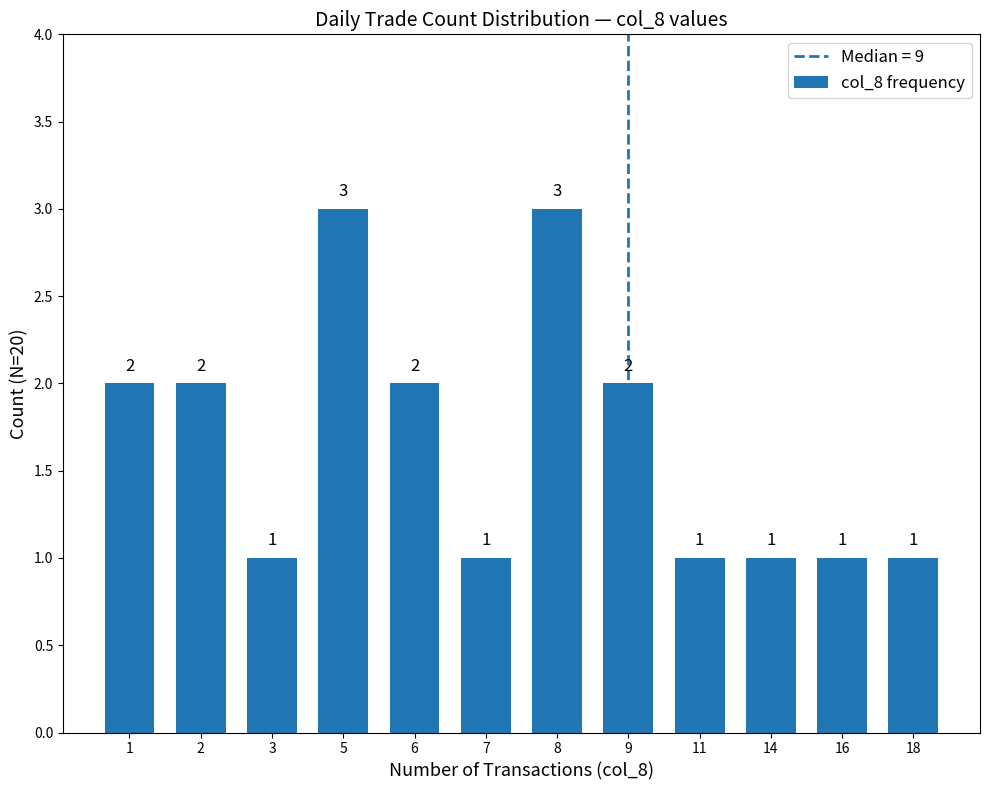

What is the sum of all values?

20